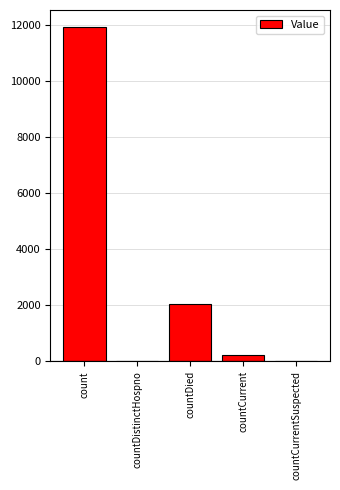

What is the sum of all values?

14206